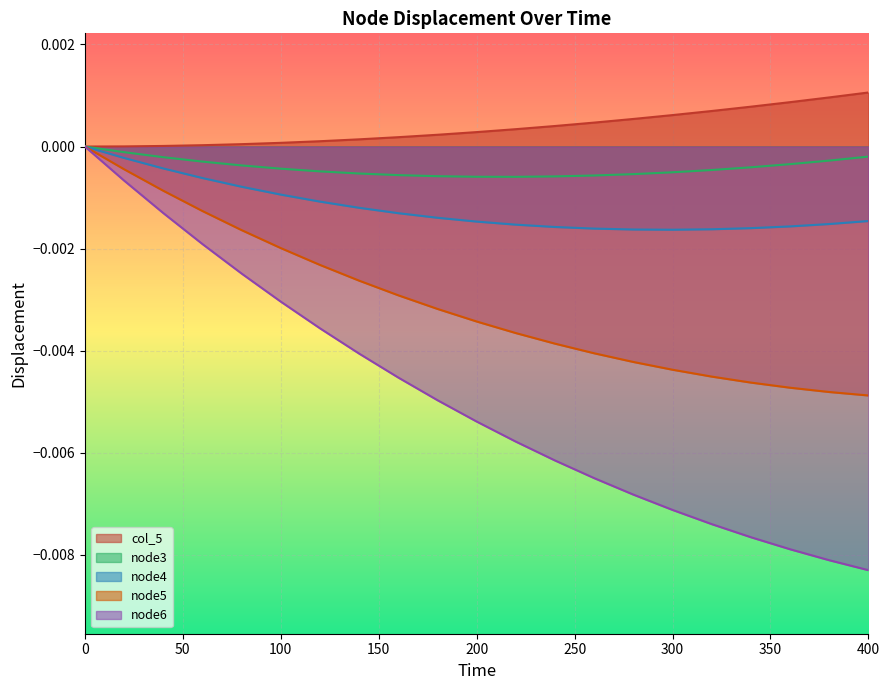

How many data points does each series have?

21